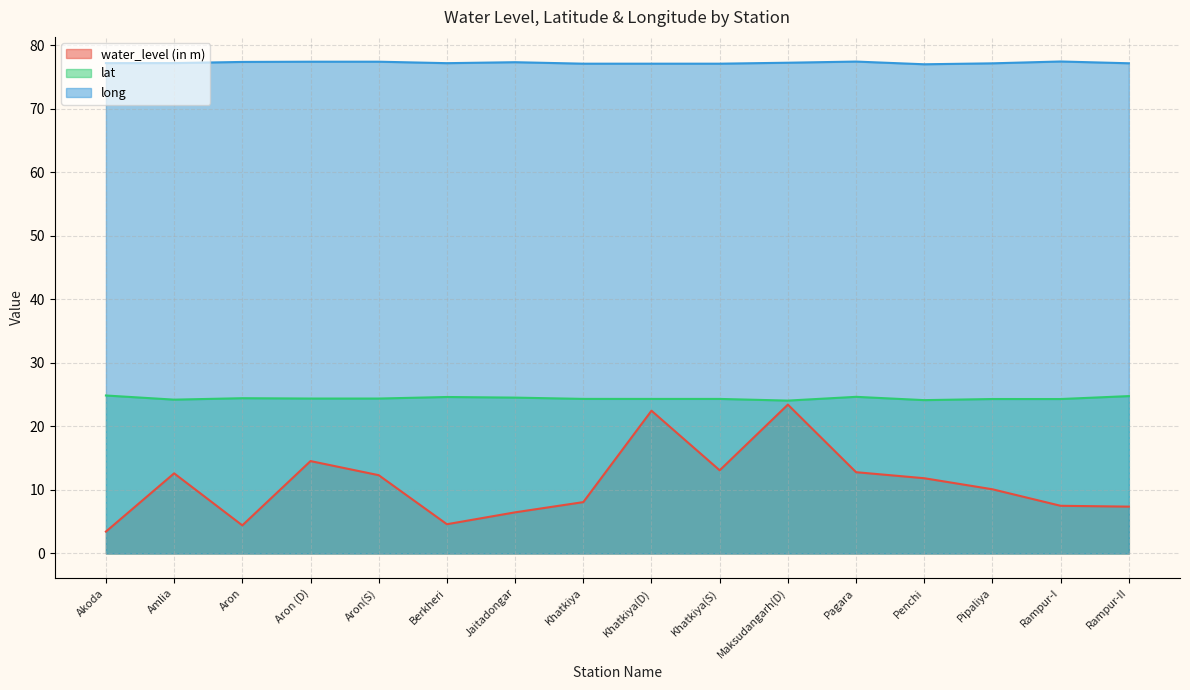

What are all the series names shown in the legend?

water_level (in m), lat, long